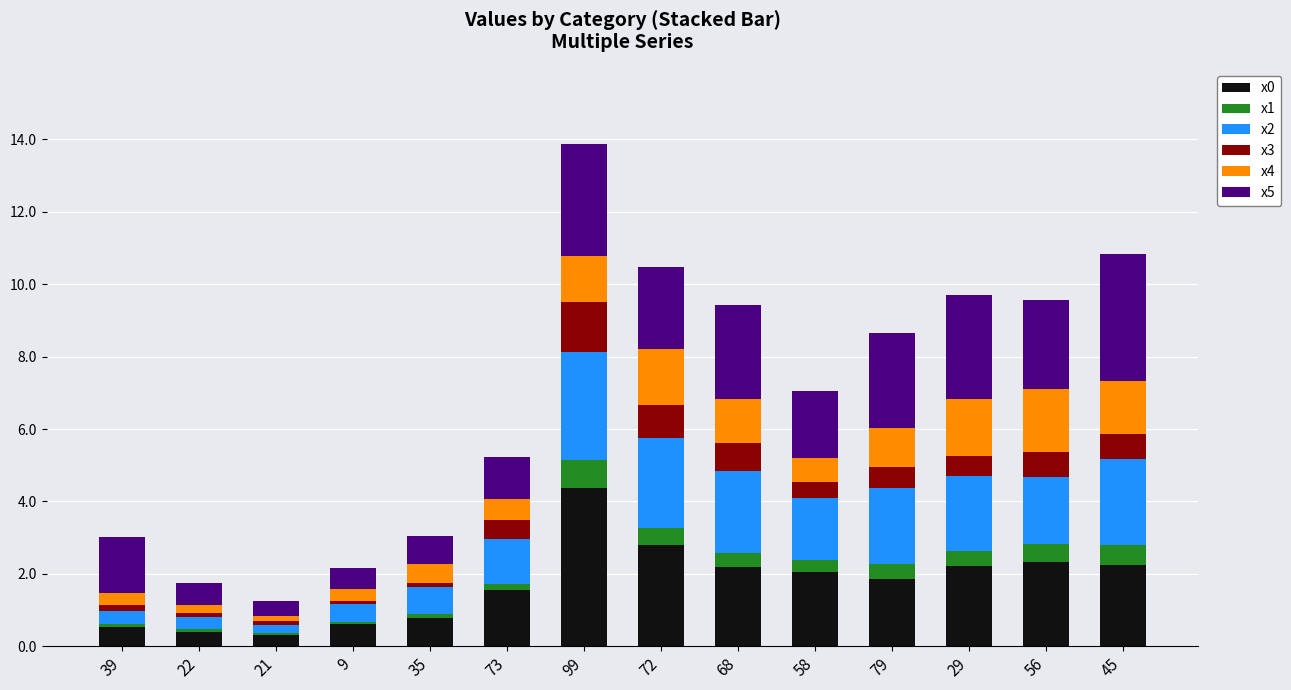

At which category is the sum across all series the highest?

99